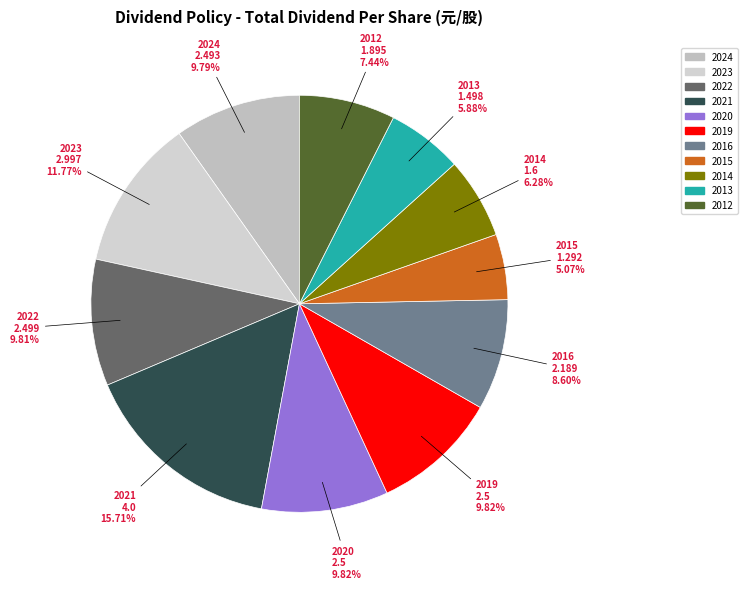

The 2014 slice represents 1% of the pie. True or false?

False